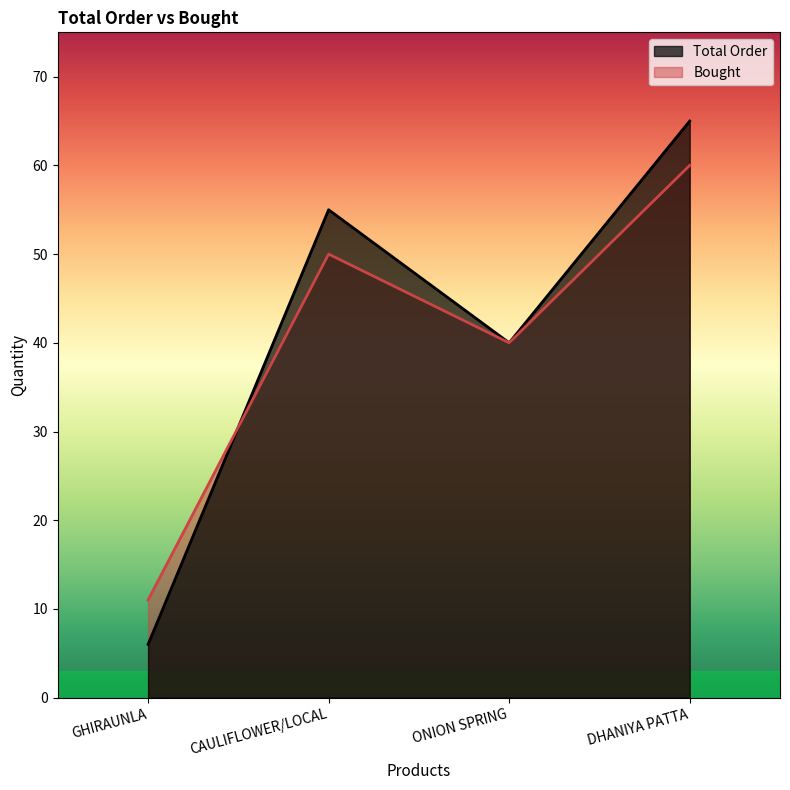

Which has a higher value, ONION SPRING or CAULIFLOWER/LOCAL?

CAULIFLOWER/LOCAL